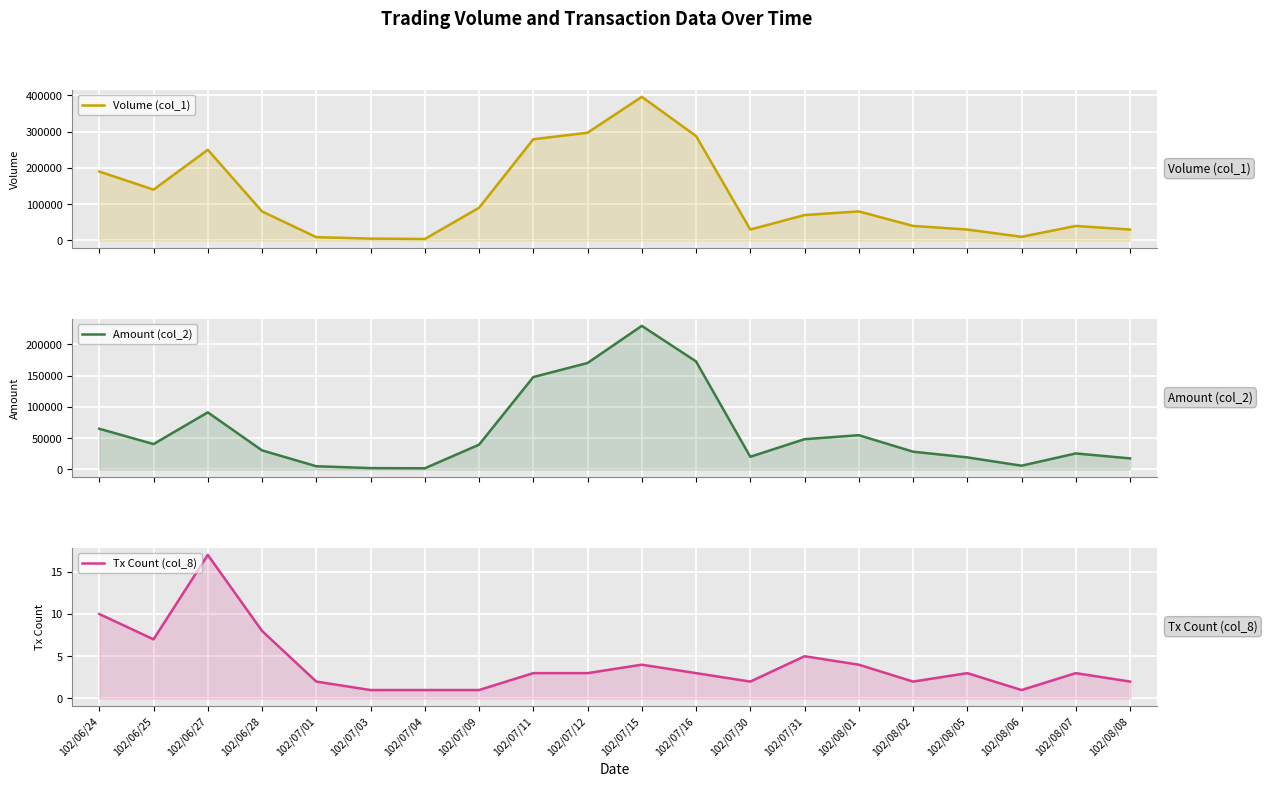

Reading left to right, list all the values displayed in this chart.

Volume (col_1): 102/06/24=190000	102/06/25=140000	102/06/27=250000	102/06/28=80000	102/07/01=9000	102/07/03=5000	102/07/04=4000	102/07/09=90000	102/07/11=279000	102/07/12=297000	102/07/15=396000	102/07/16=288000	102/07/30=30000	102/07/31=70000	102/08/01=80000	102/08/02=40000	102/08/05=30000	102/08/06=10000	102/08/07=40000	102/08/08=30000
Amount (col_2): 102/06/24=65100	102/06/25=40600	102/06/27=91300	102/06/28=30500	102/07/01=5130	102/07/03=2150	102/07/04=1840	102/07/09=39600	102/07/11=147780	102/07/12=170280	102/07/15=229680	102/07/16=172800	102/07/30=20300	102/07/31=48400	102/08/01=54800	102/08/02=28400	102/08/05=19300	102/08/06=6000	102/08/07=25600	102/08/08=17700
Tx Count (col_8): 102/06/24=10	102/06/25=7	102/06/27=17	102/06/28=8	102/07/01=2	102/07/03=1	102/07/04=1	102/07/09=1	102/07/11=3	102/07/12=3	102/07/15=4	102/07/16=3	102/07/30=2	102/07/31=5	102/08/01=4	102/08/02=2	102/08/05=3	102/08/06=1	102/08/07=3	102/08/08=2